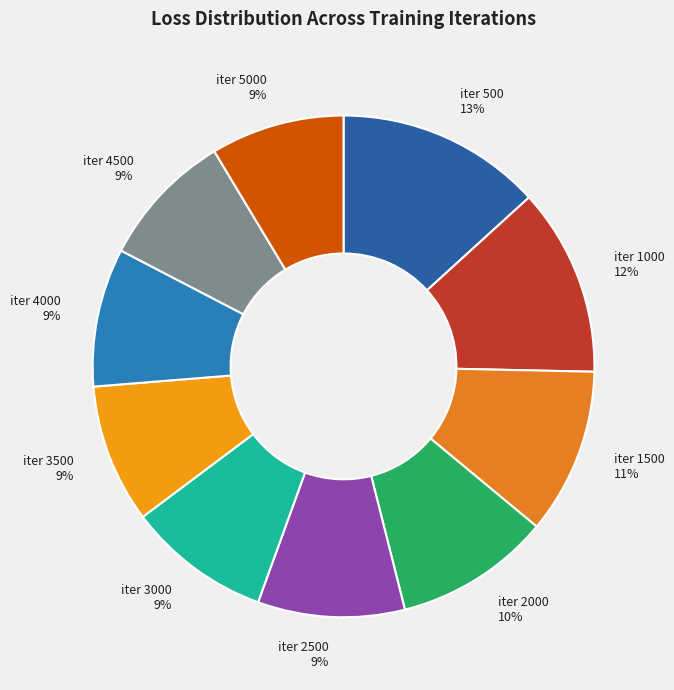

Does iter 5000 represent more than half of the total?

No